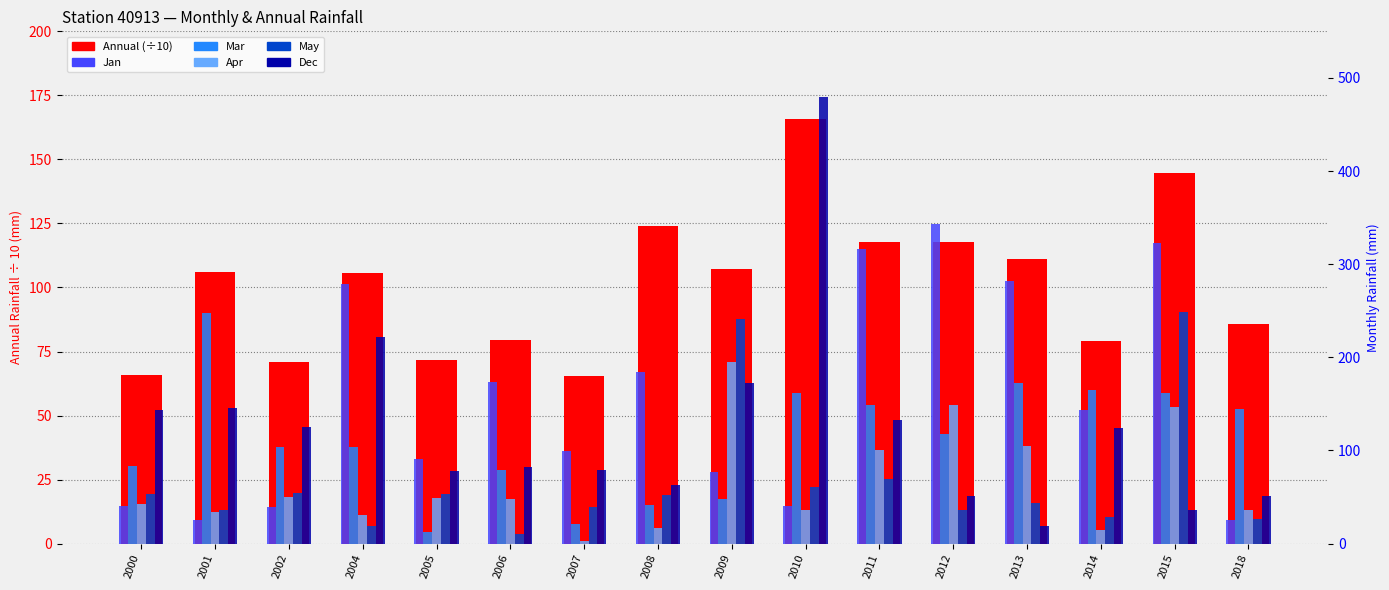

What is the total value across all series at 2015?

1059.5